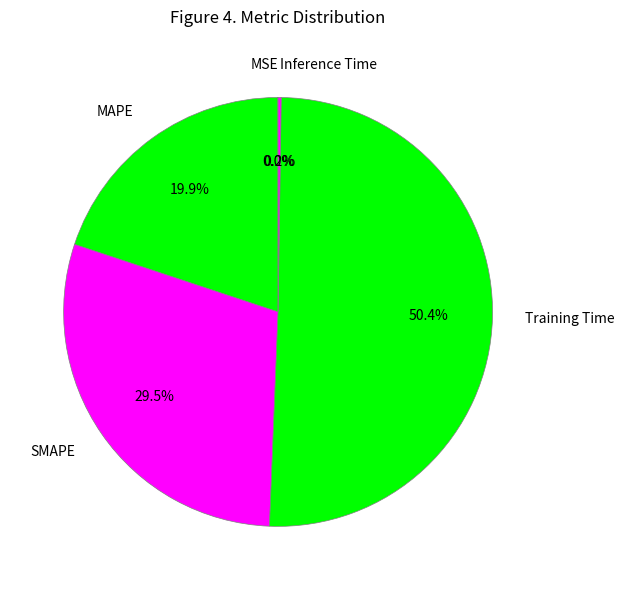

Which category accounts for the majority?

Training Time